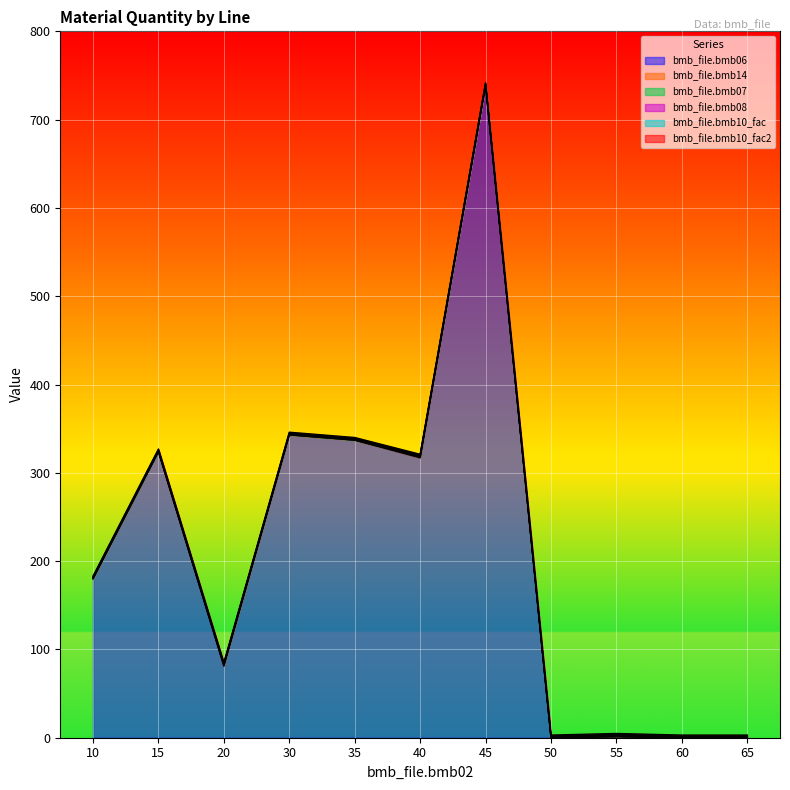

Reading left to right, extract all data points from this chart.

bmb_file.bmb06: 180.0	324.0	81.0	343.0	337.0	317.0	739.0	0.0	0.8	0.0	0.0
bmb_file.bmb14: 0.0	0.0	1.0	0.0	0.0	1.0	0.0	0.0	1.0	0.0	0.0
bmb_file.bmb07: 1.0	1.0	1.0	1.0	1.0	1.0	1.0	1.0	1.0	1.0	1.0
bmb_file.bmb08: 0.0	0.0	0.0	0.0	0.0	0.0	0.0	0.0	0.0	0.0	0.0
bmb_file.bmb10_fac: 1.0	1.0	1.0	1.0	1.0	1.0	1.0	1.0	1.0	1.0	1.0
bmb_file.bmb10_fac2: 1.0	1.0	1.0	1.0	1.0	1.0	1.0	1.0	1.0	1.0	1.0